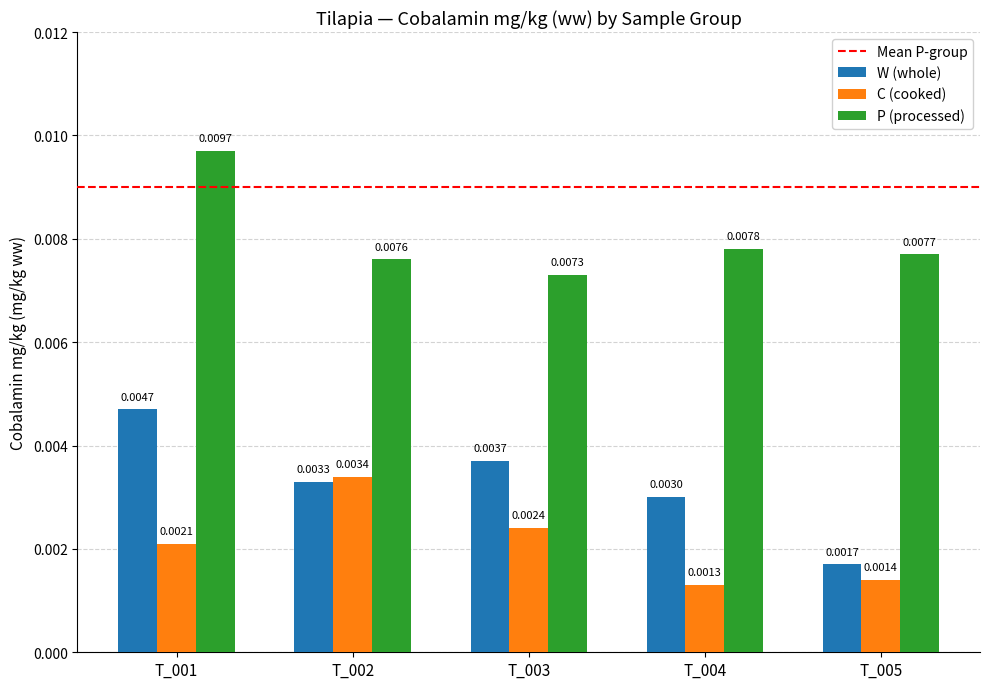

List the labels in order of C (cooked) value, smallest first.

T_004, T_005, T_001, T_003, T_002